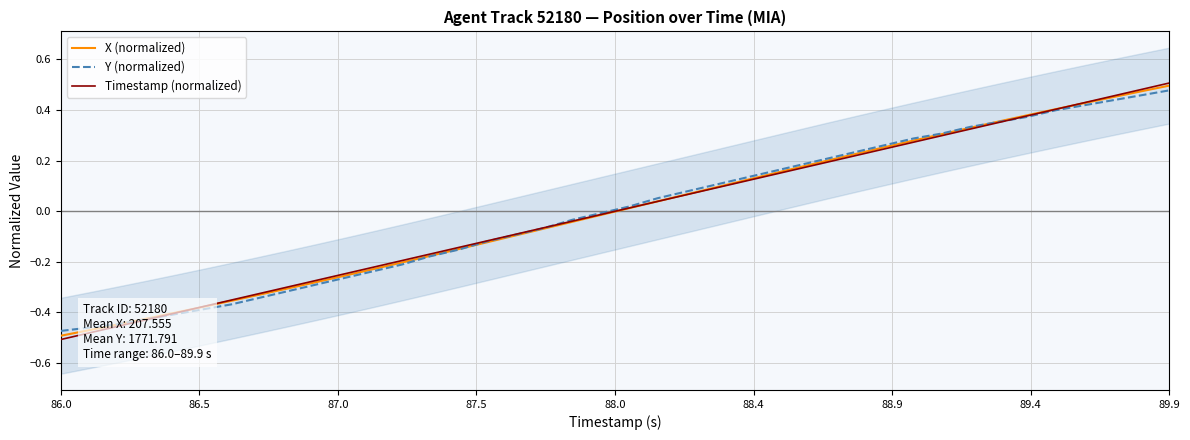

What are all the series names shown in the legend?

X (normalized), Y (normalized), Timestamp (normalized)